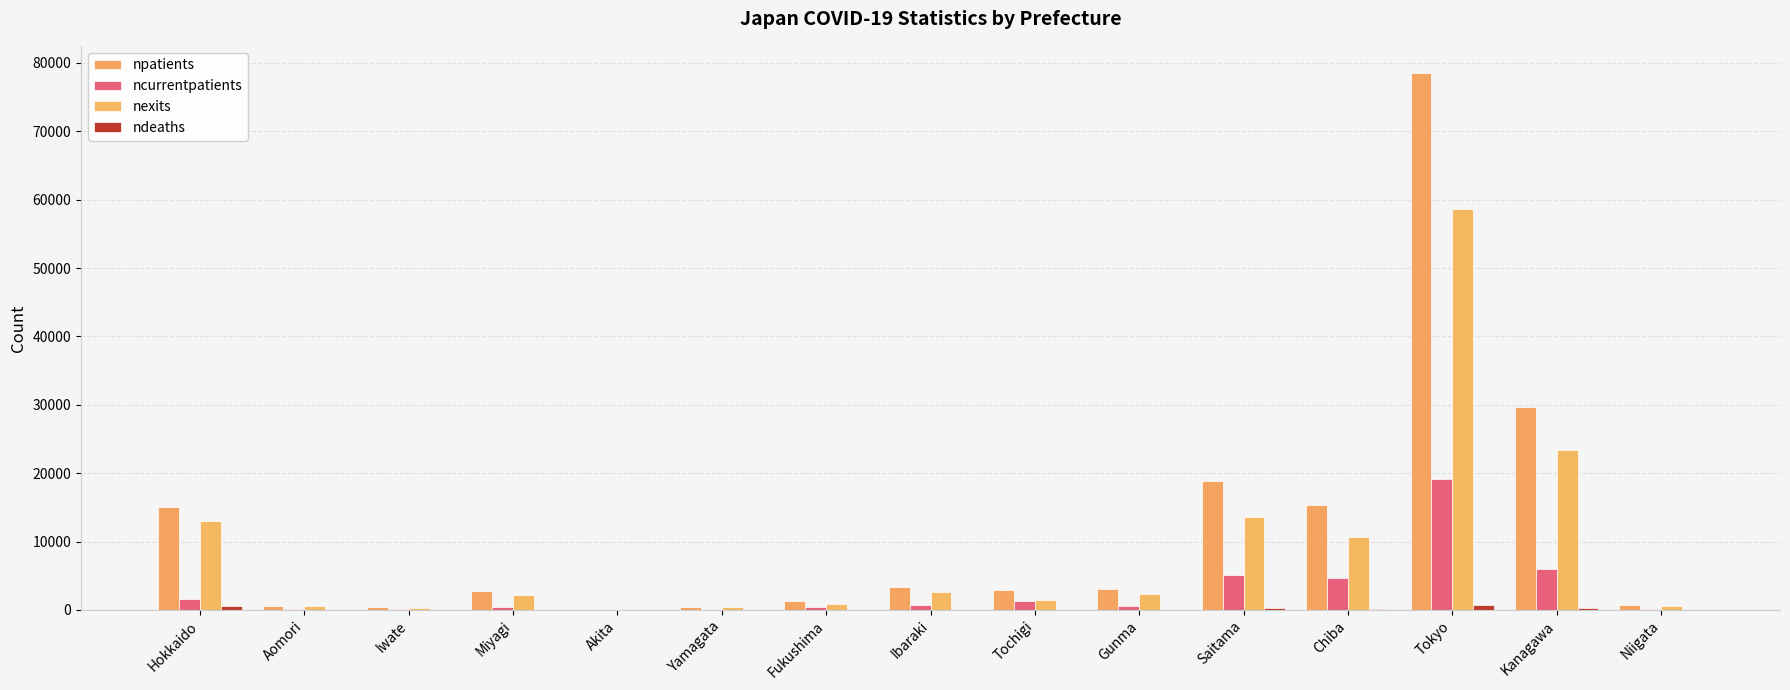

Rank the categories by npatients value from highest to lowest.

Tokyo, Kanagawa, Saitama, Chiba, Hokkaido, Ibaraki, Gunma, Tochigi, Miyagi, Fukushima, Niigata, Aomori, Iwate, Yamagata, Akita